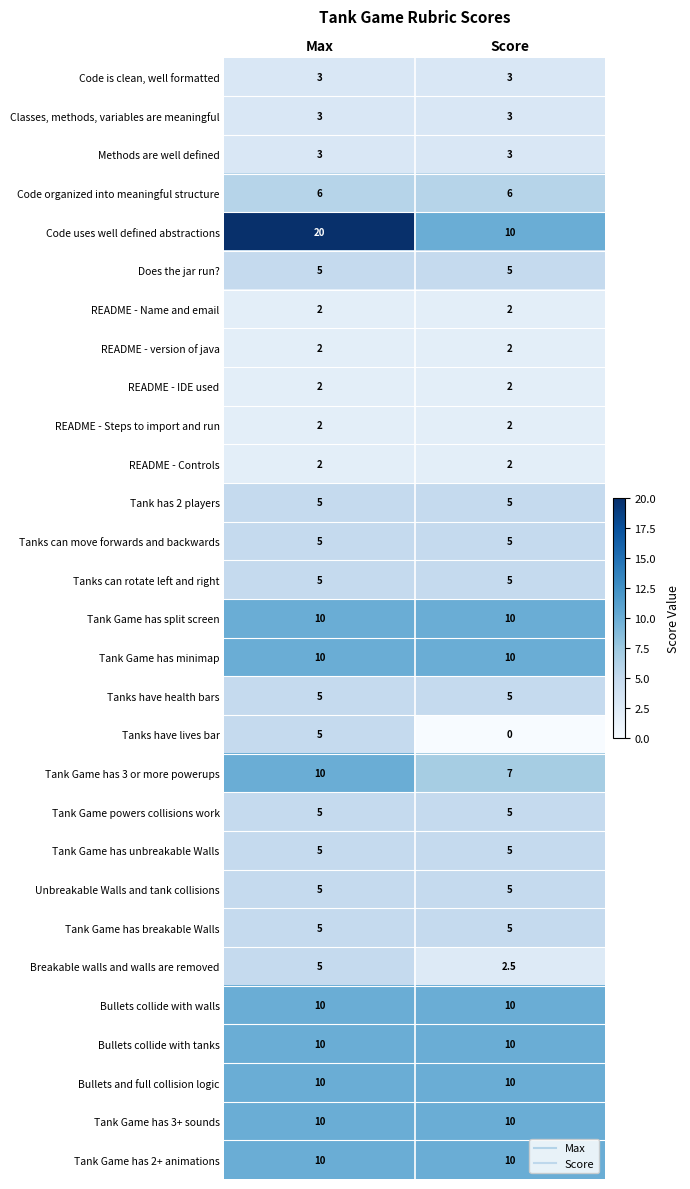

What is the sum of all Tank Game has minimap values?

20.0